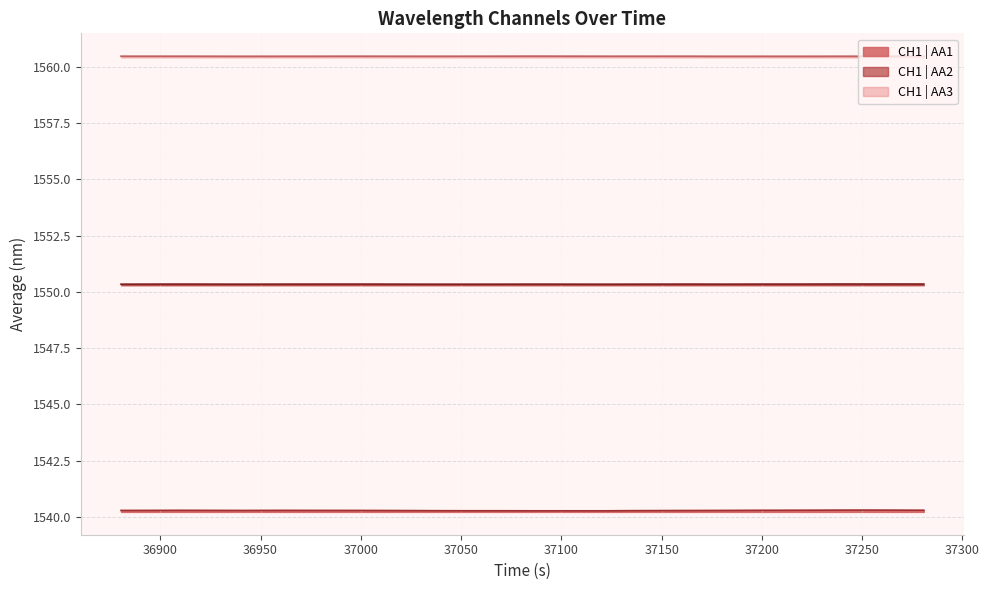

True or false: CH1 | AA1 and CH1 | AA2 intersect in this chart.

False